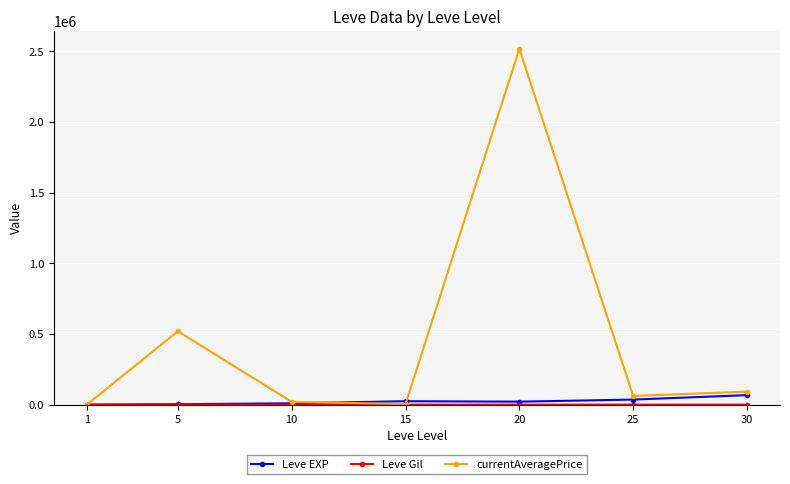

What is the maximum value shown in the chart?

2518723.8